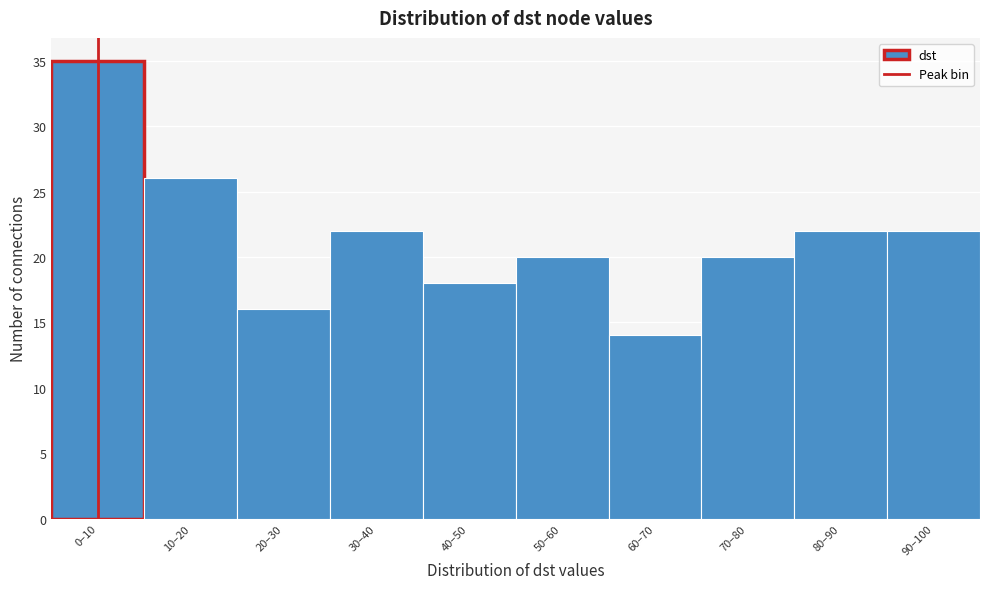

Reading left to right, extract all data points from this chart.

35	26	16	22	18	20	14	20	22	22